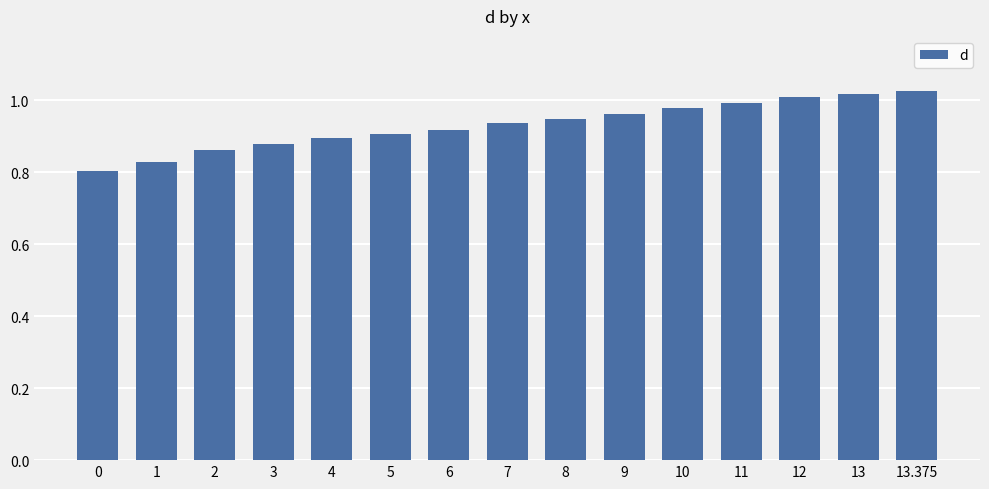

What position from the left is 9?

10